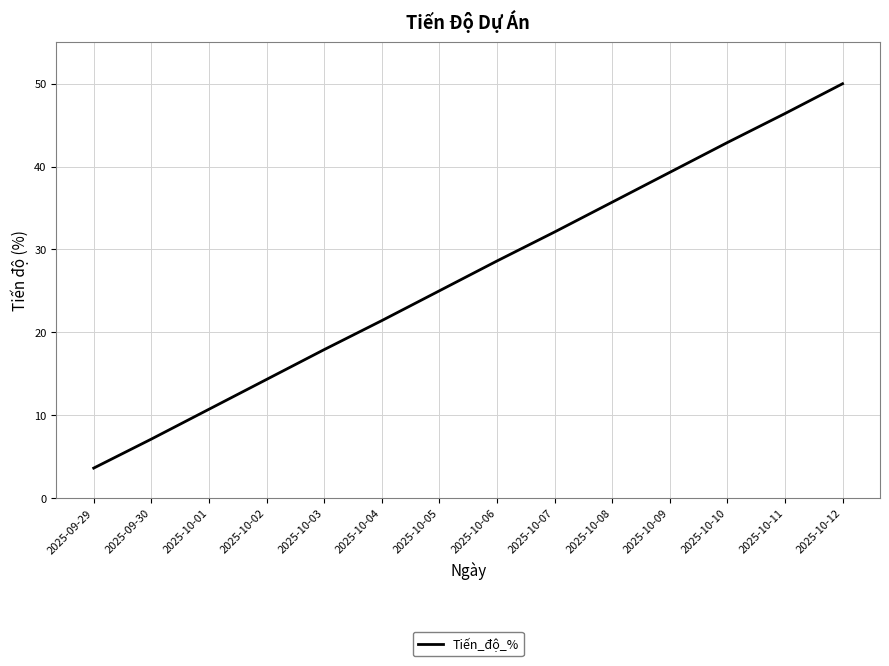

The value at 2025-10-03 is 17.9. True or false?

True